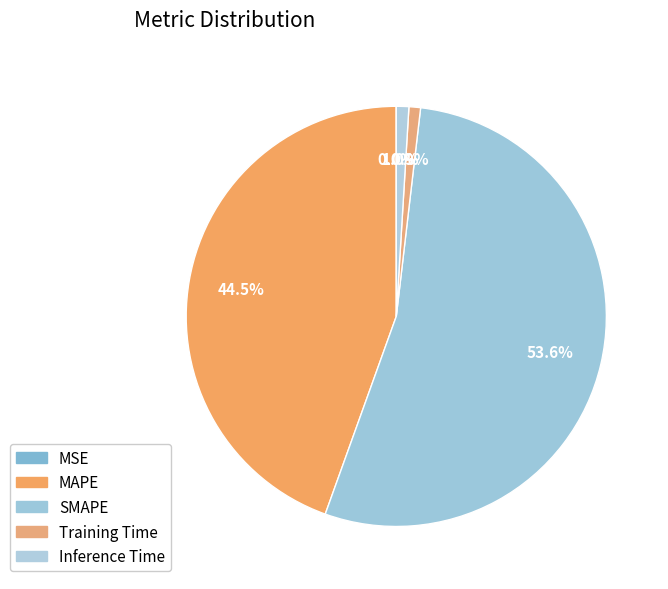

Which has a higher value, MAPE or MSE?

MAPE